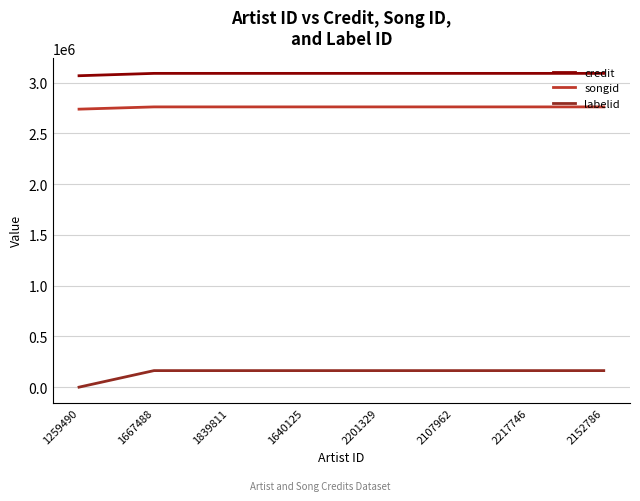

What is the average value of the credit series?

3088934